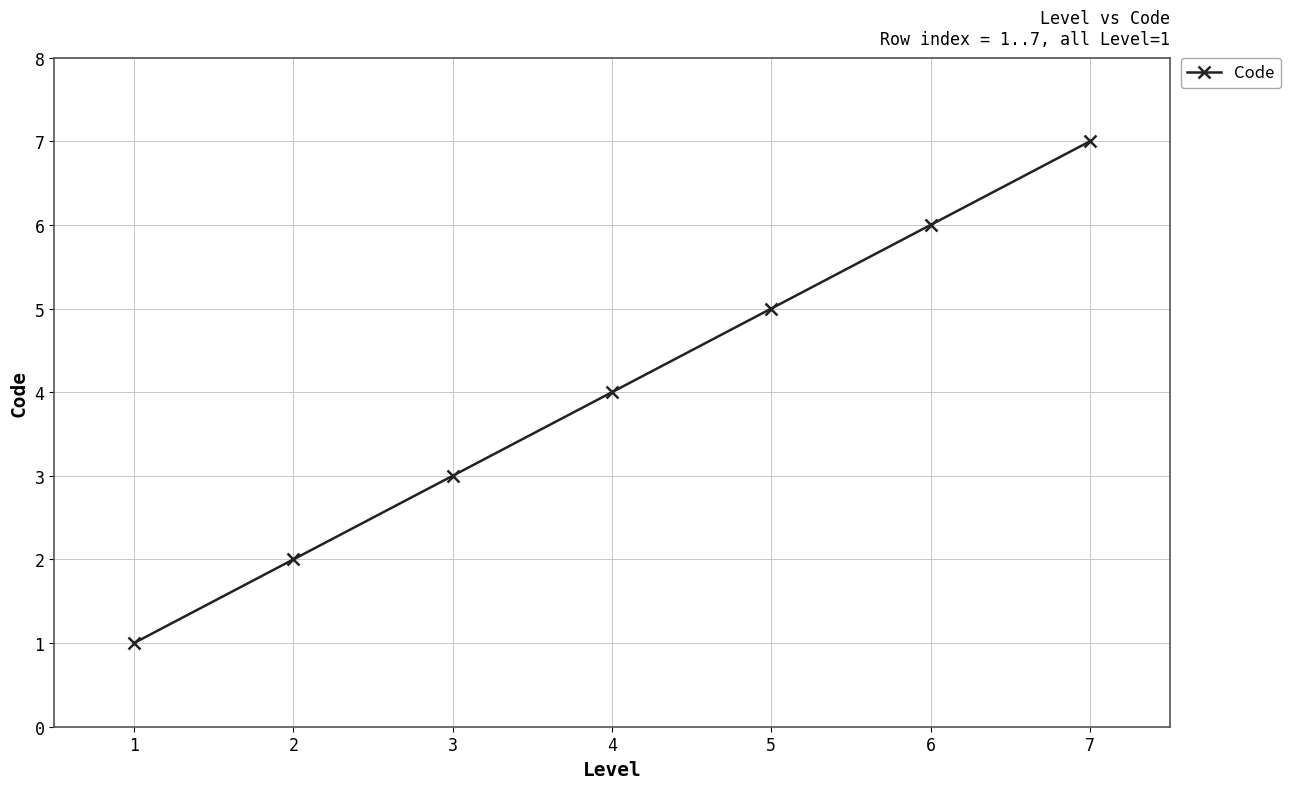

What is the maximum value shown in the chart?

7